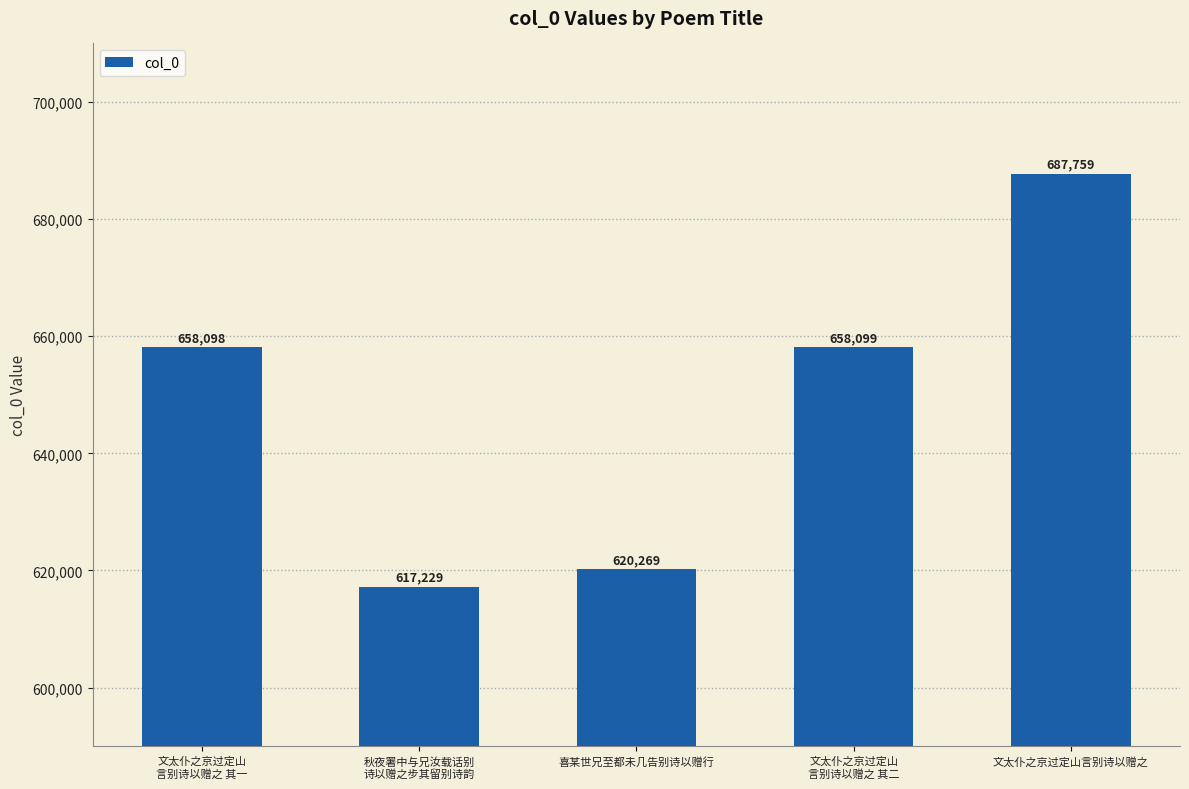

The value at 秋夜署中与兄汝载话别
诗以赠之步其留别诗韵 is 213447. True or false?

False